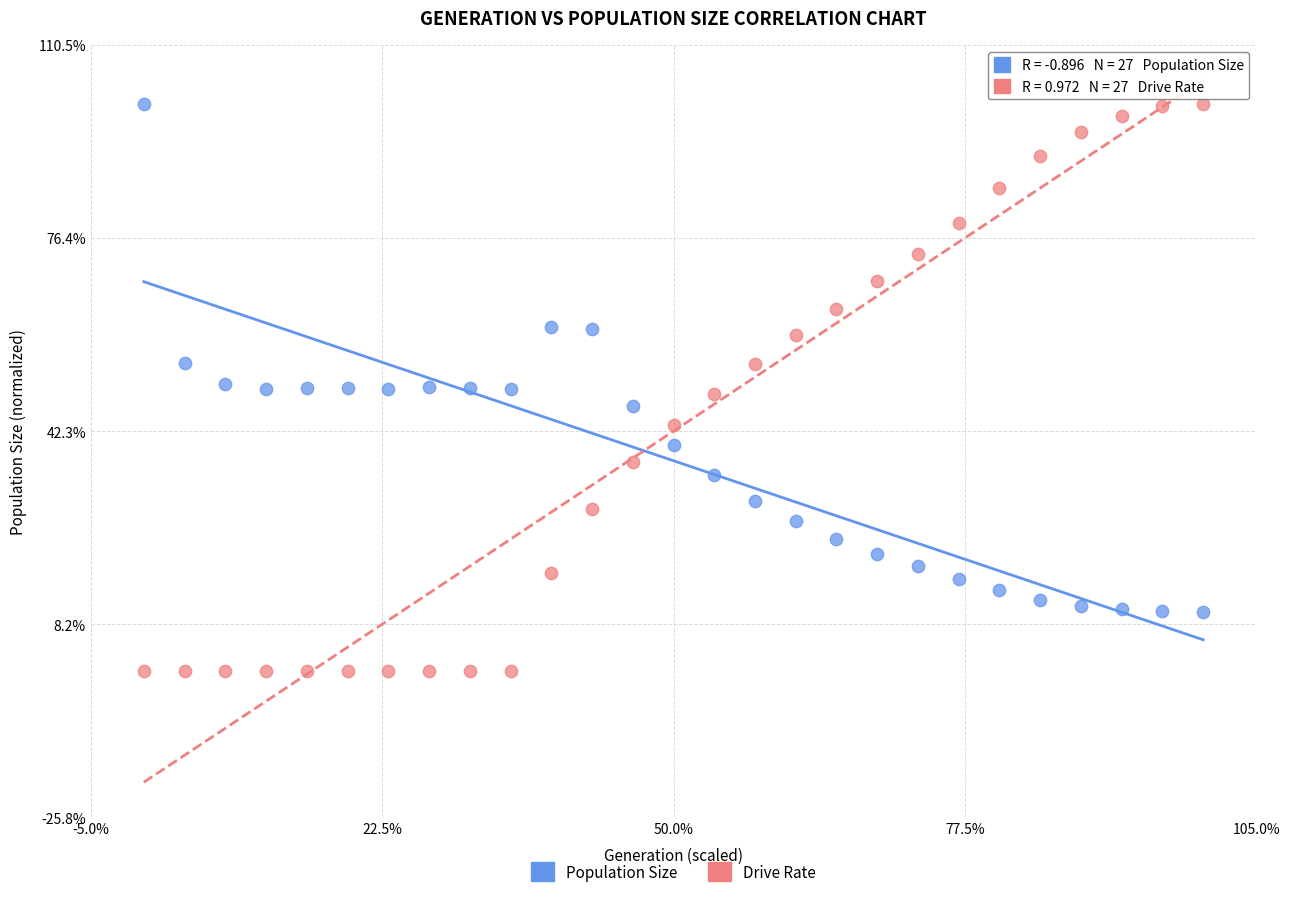

What are all the series names shown in the legend?

Population Size, Drive Rate